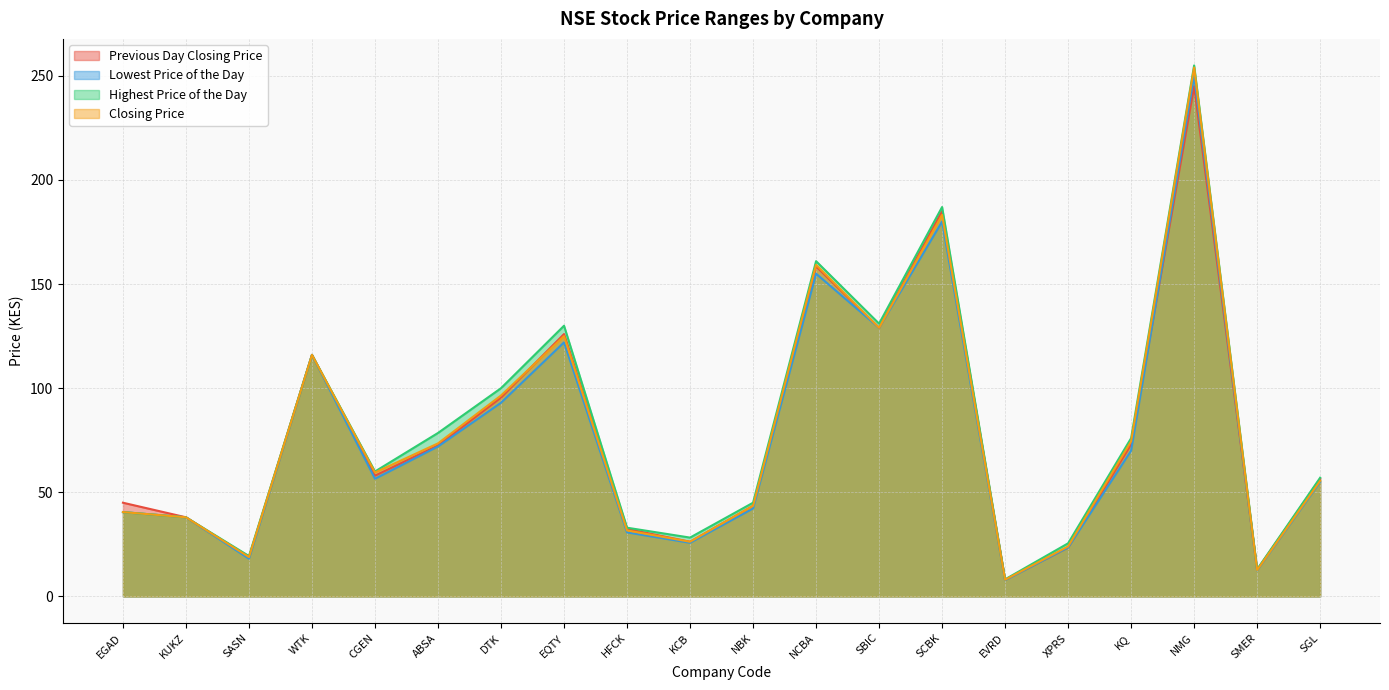

What is the greatest value displayed?

255.0